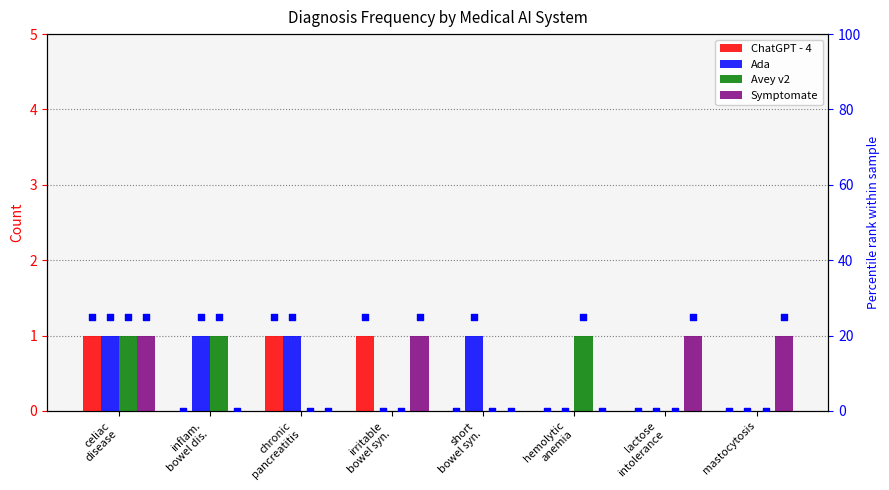

Which series reaches the maximum Y coordinate?

ChatGPT - 4